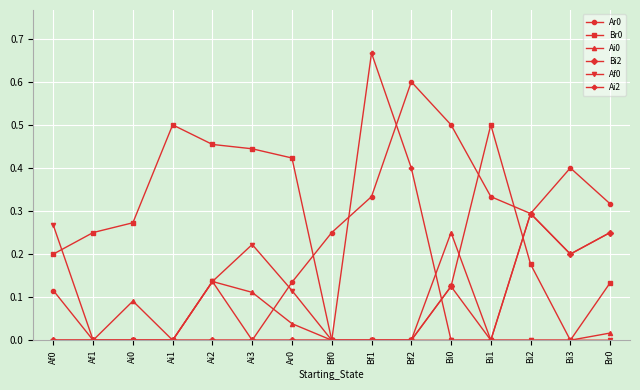

In Af0, how many points are higher than both neighbors (excluding endpoints)?

1